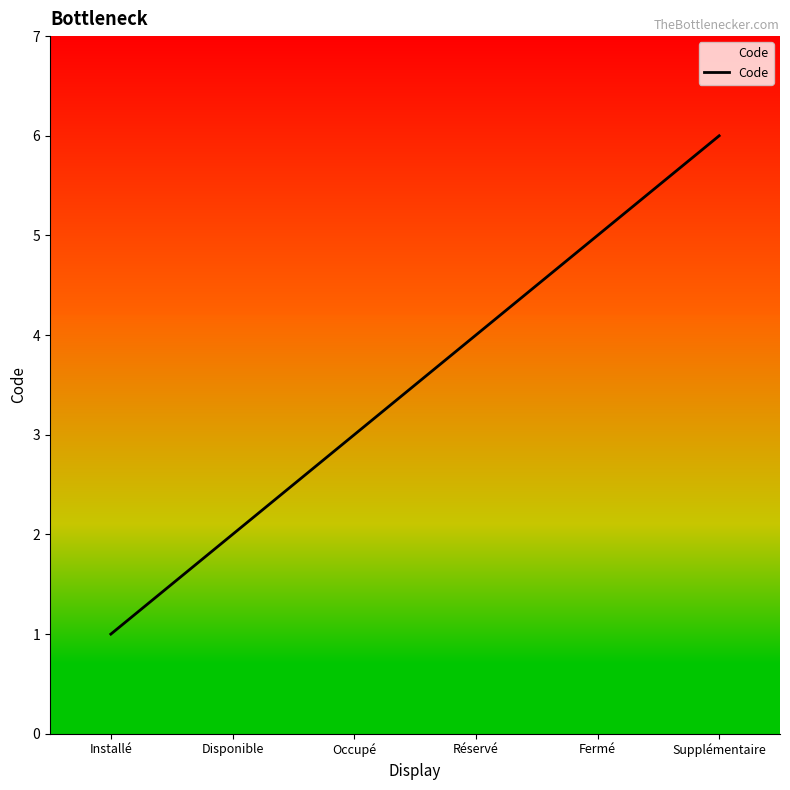

What is the difference between the second highest and minimum values?

4